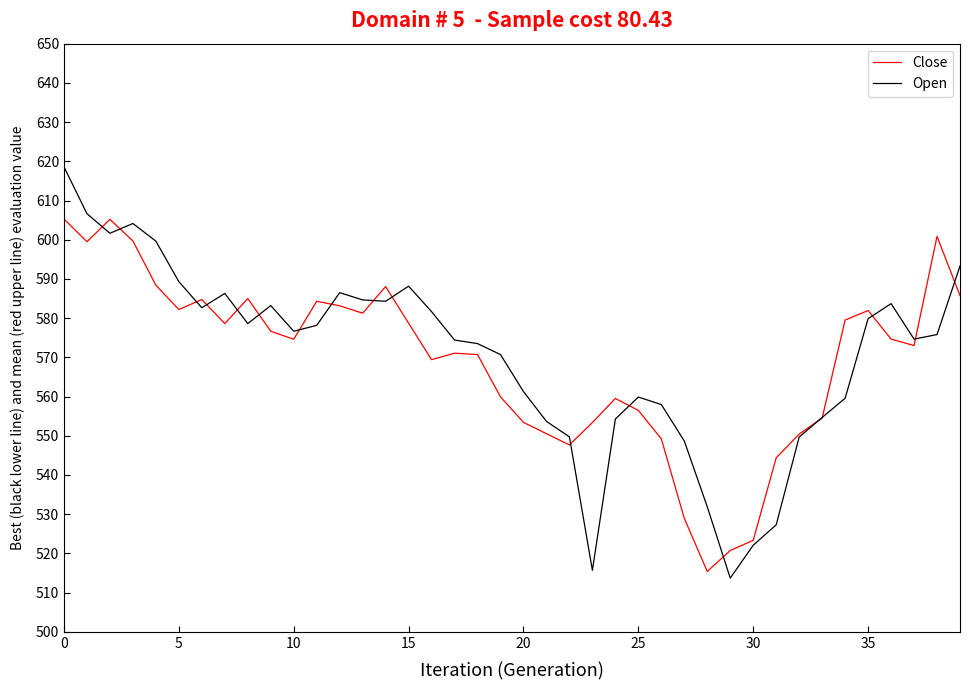

Is this an area chart (filled region under the line)?

No